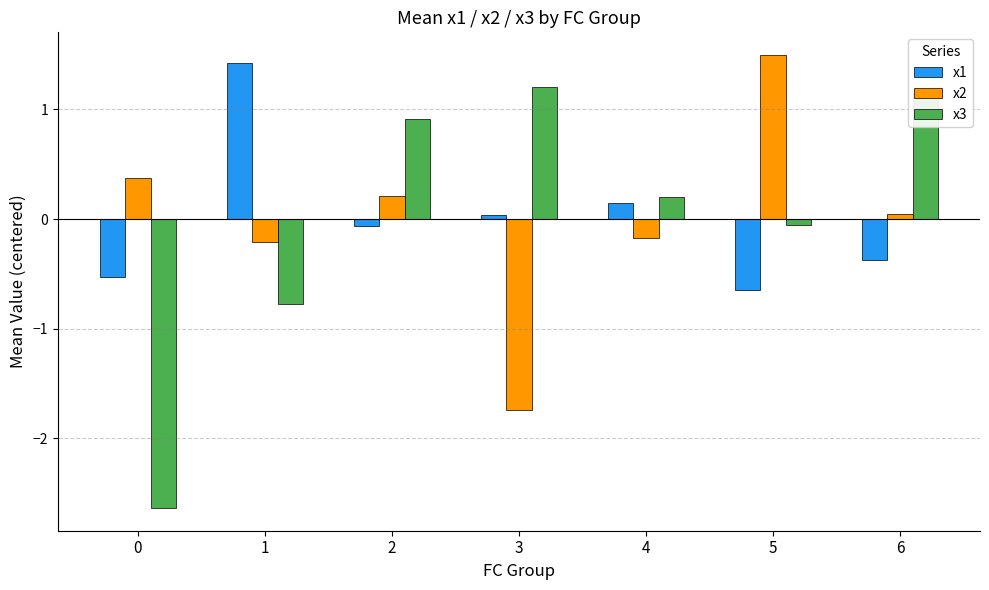

What is the difference between the second highest and second lowest values in the x2 series?

0.6